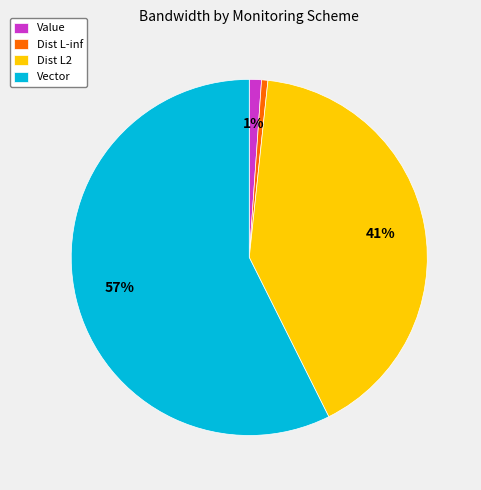

How many slices are in this pie chart?

4